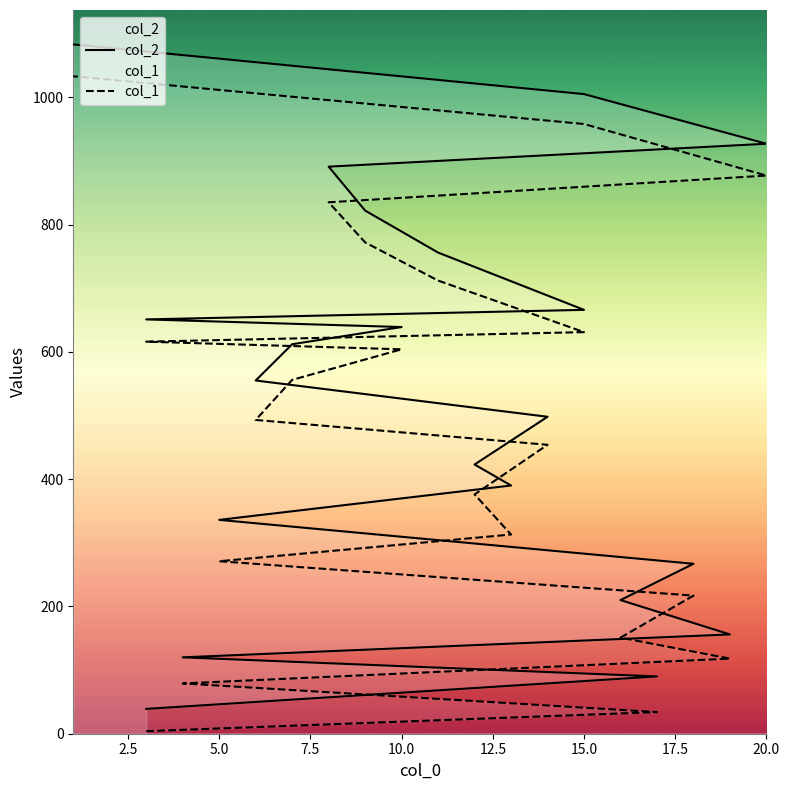

True or false: col_1 and col_2 cross at least once.

False